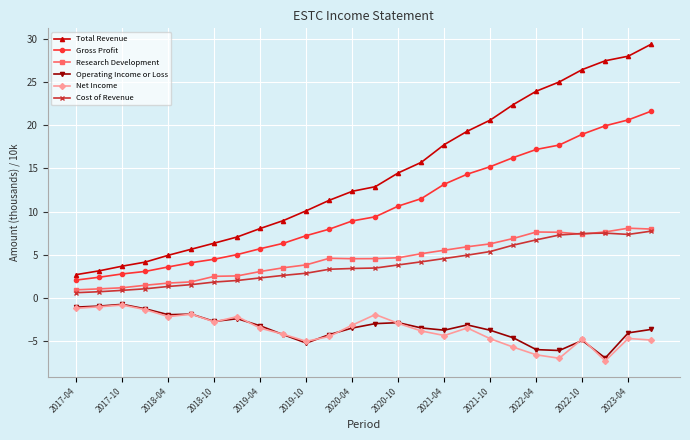

Which series has the widest spread of values?

Total Revenue